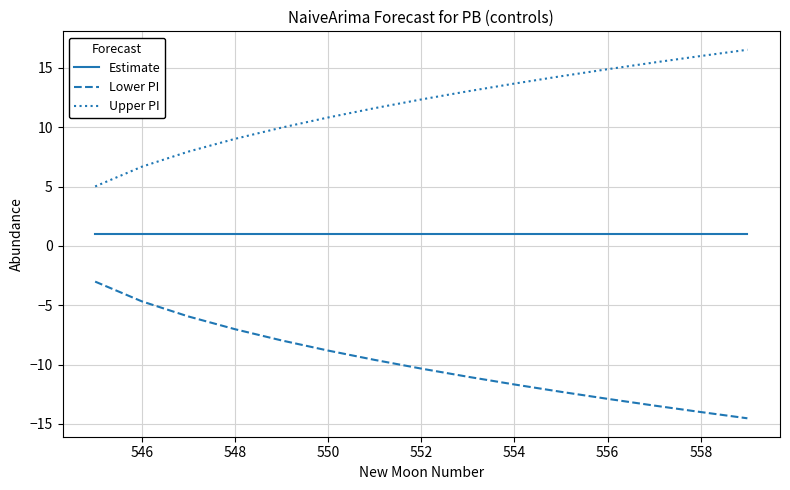

List the series in order of their peak value, highest first.

Upper PI, Estimate, Lower PI